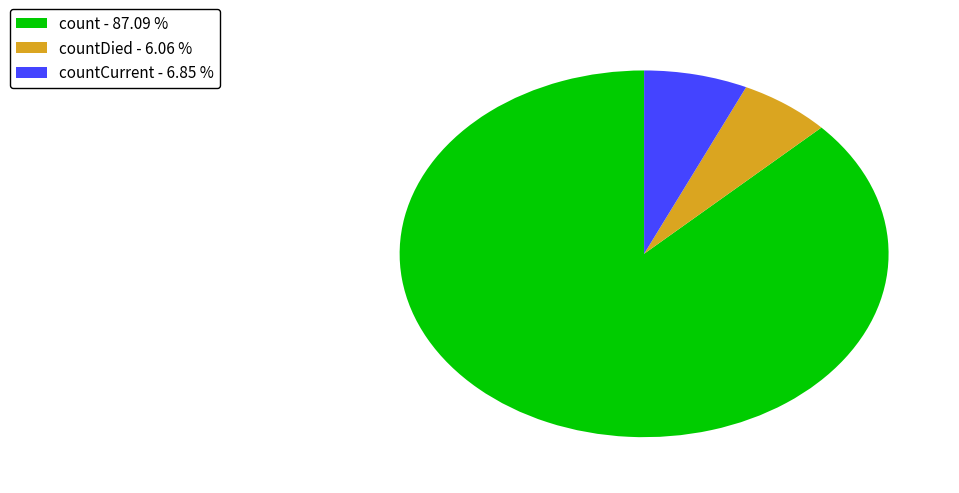

Combined, do countCurrent - 6.85 % and count - 87.09 % account for over 50%?

Yes